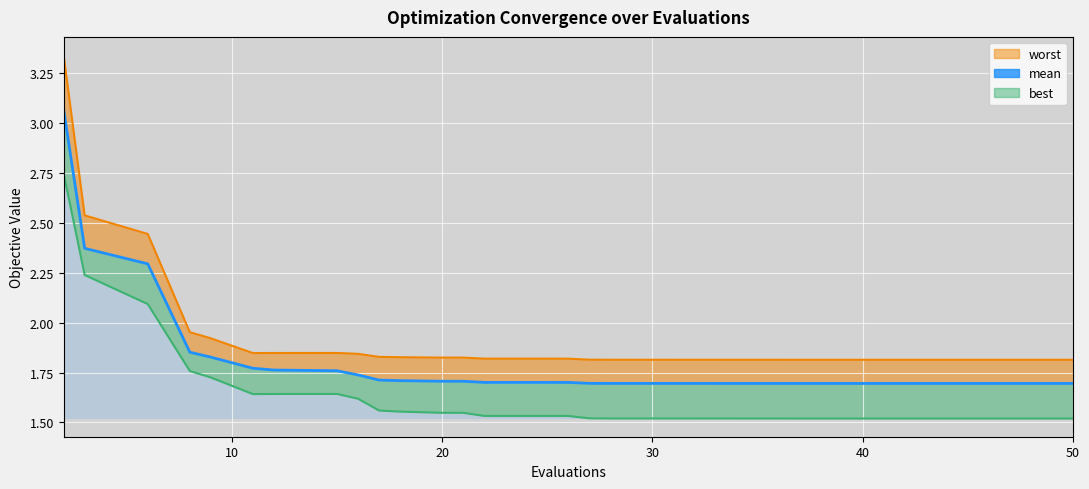

What is the value of the worst_line point at the 4th from the left?

2.0